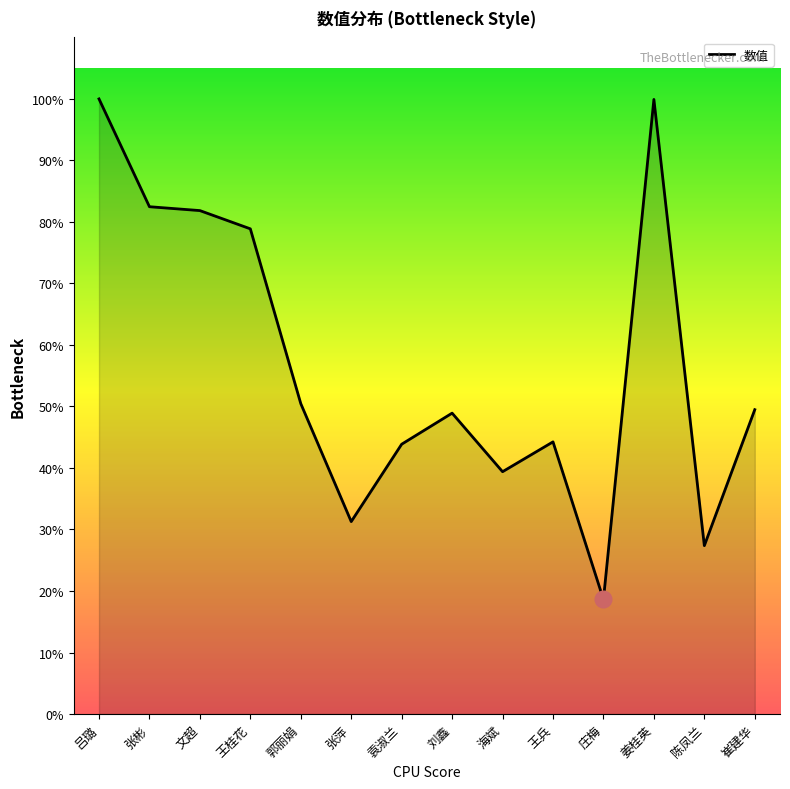

Is it true that the value at 张彬 is 392756?

False